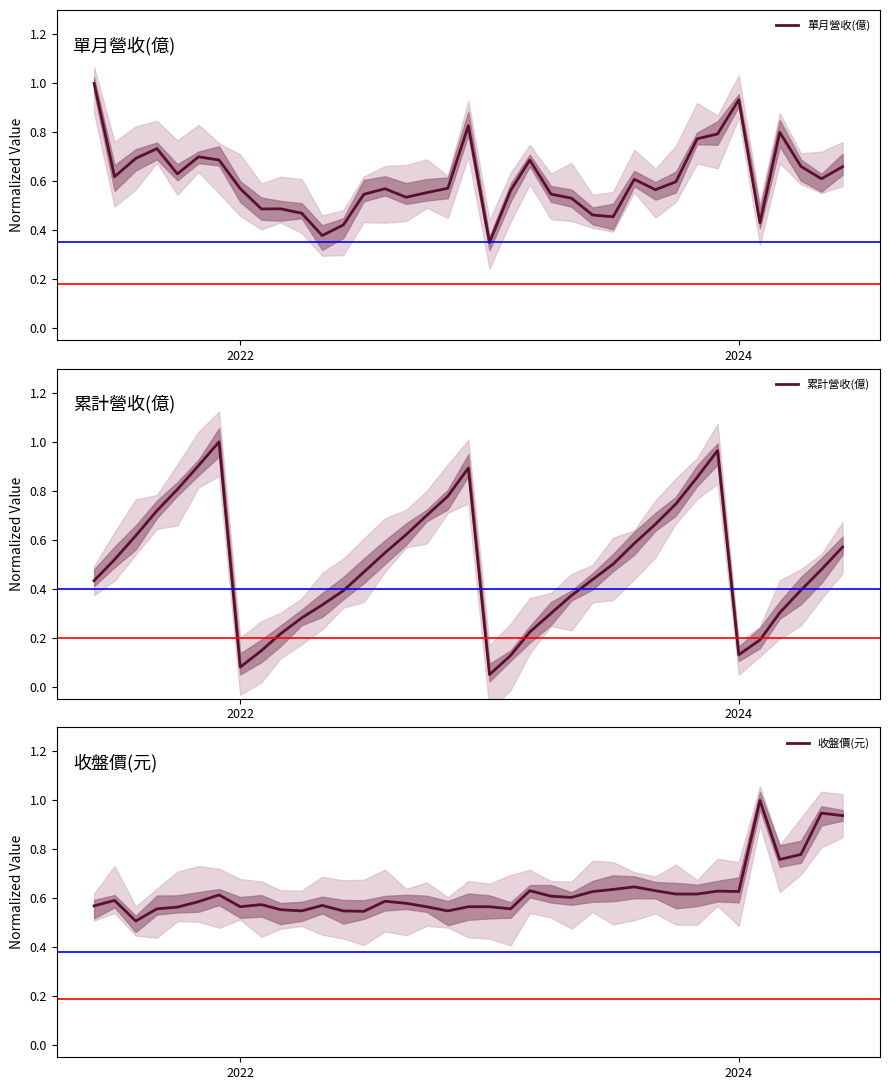

At how many categories does at least one series exceed 0?

37